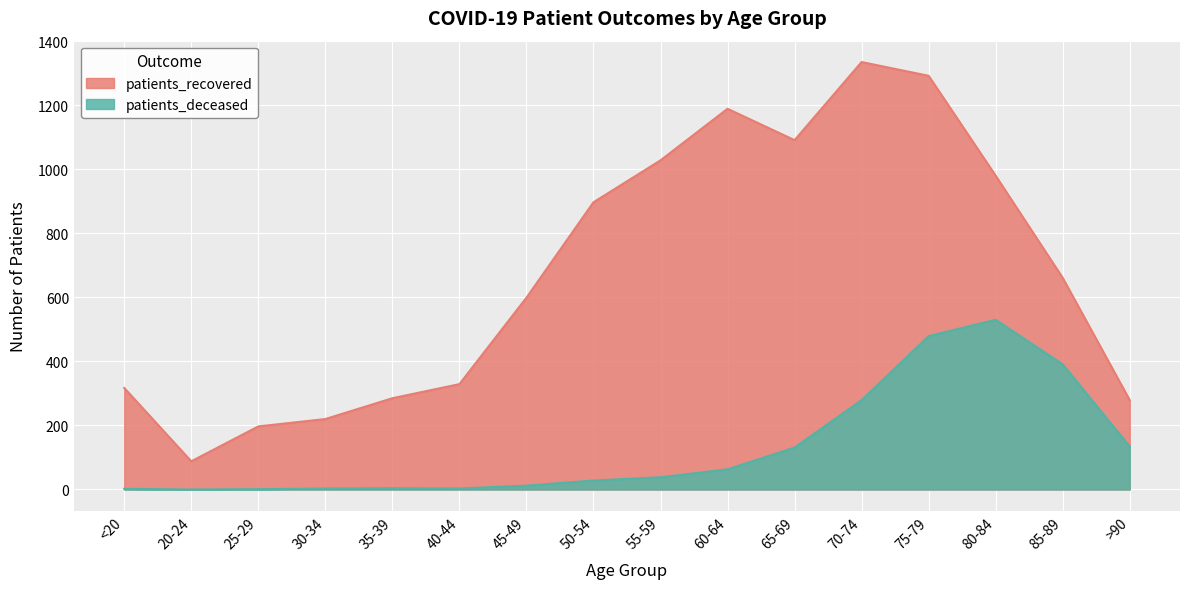

True or false: patients_recovered and patients_deceased intersect in this chart.

False